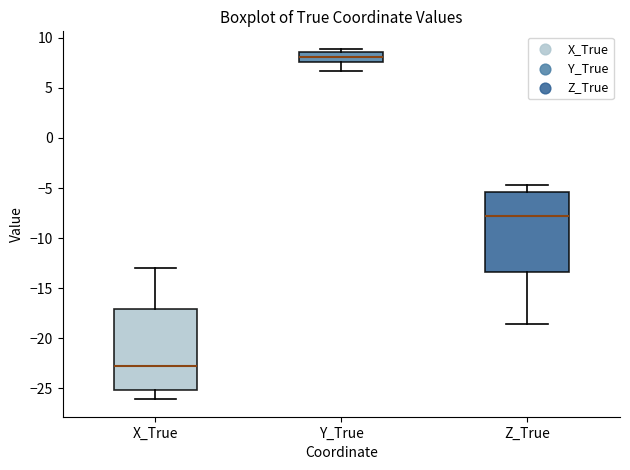

Which box has the lowest median line?

X_True